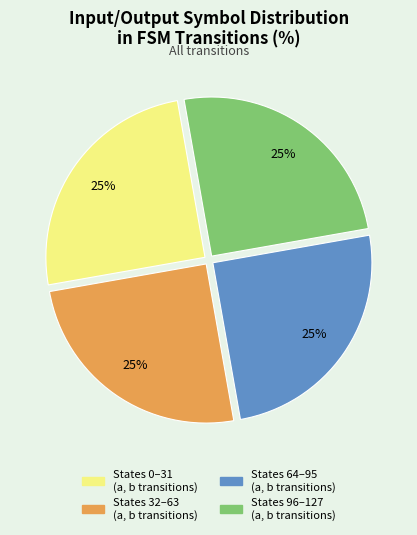

How many slices are in this pie chart?

4